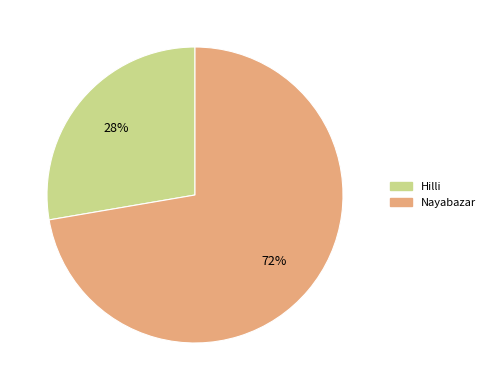

How many slices are in this pie chart?

2